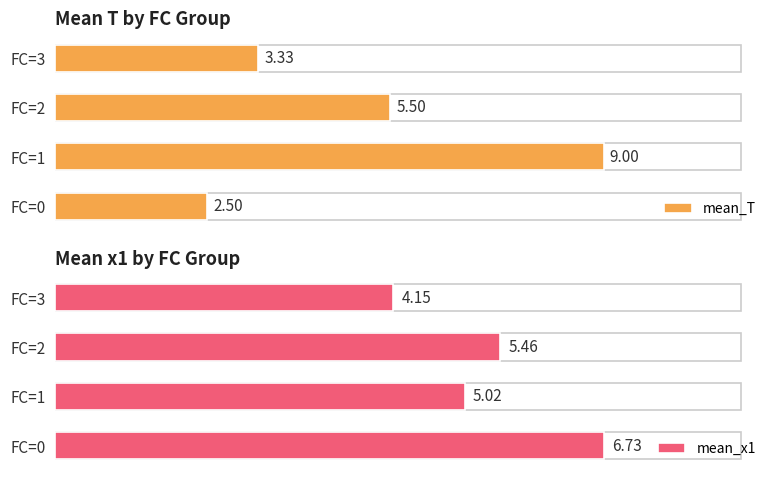

At how many categories does at least one series exceed 5?

3